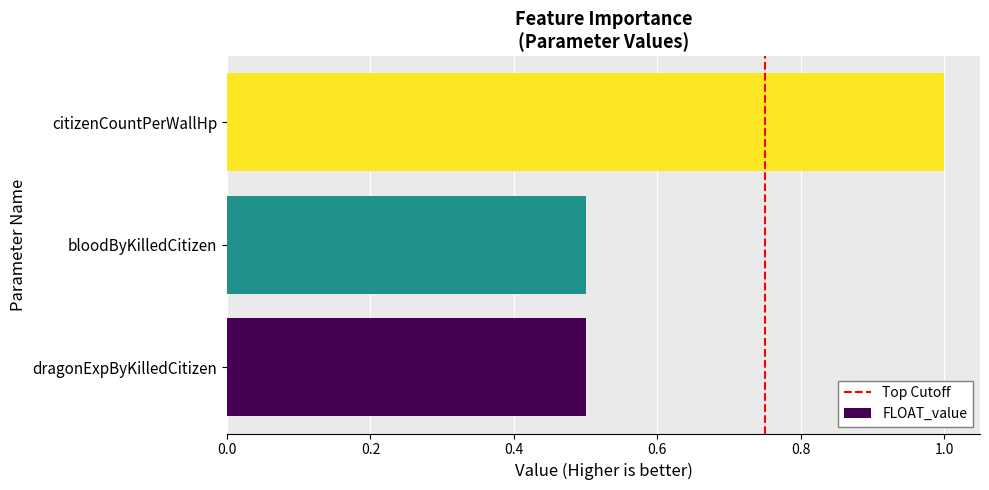

How many values are between 0 and 1?

3